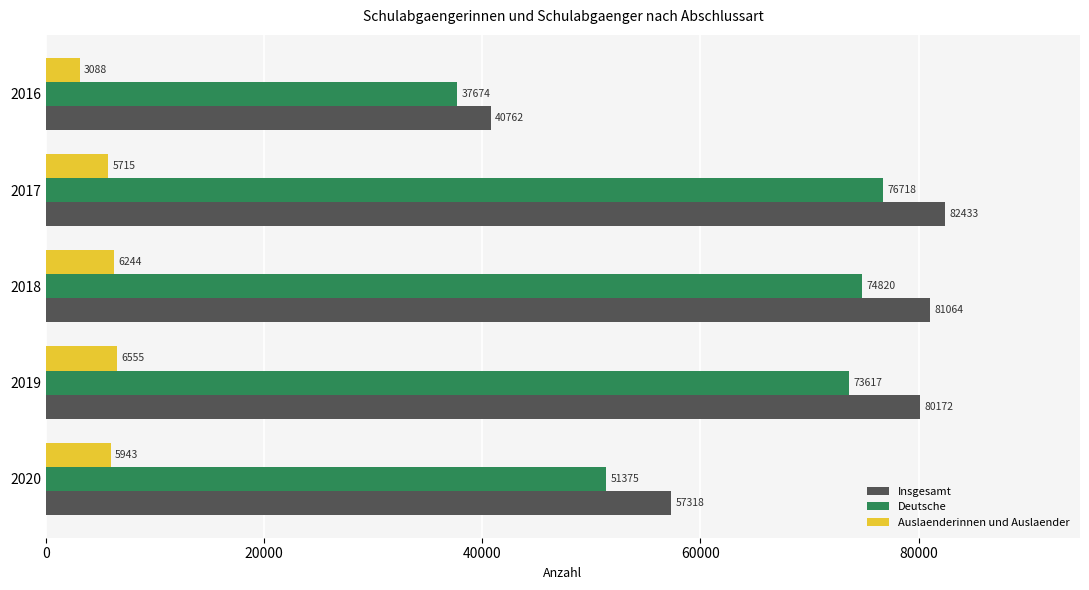

Where is Auslaenderinnen und Auslaender nearest to the value 4821?

2017